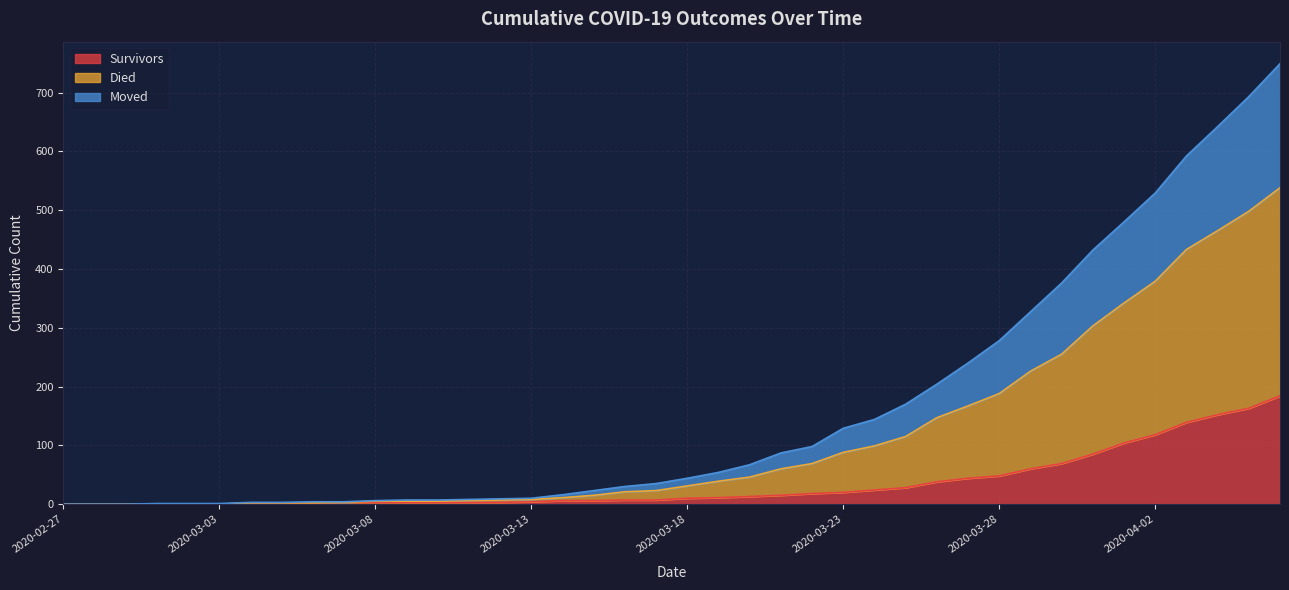

True or false: moved has more than 0 points higher than both neighbors.

False